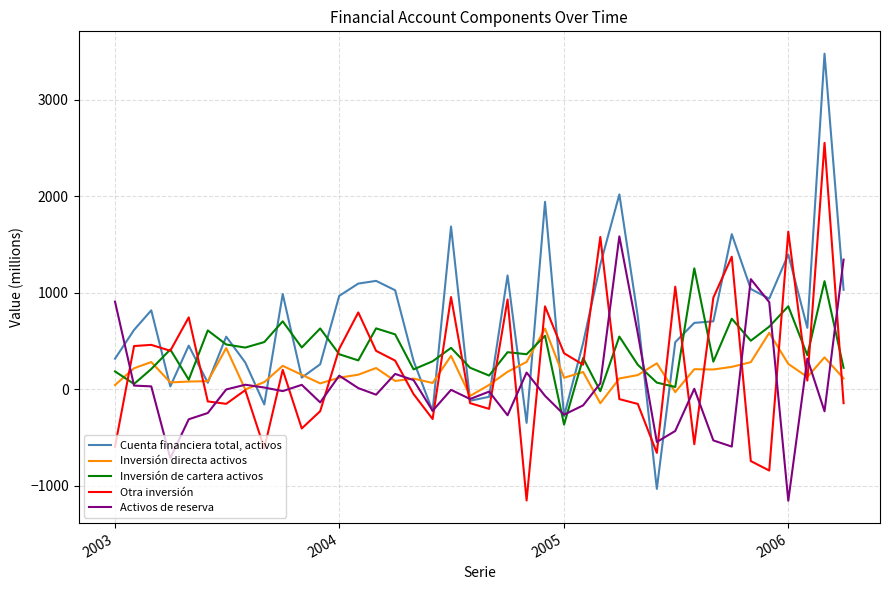

List the series in order of their peak value, highest first.

Cuenta financiera total, activos, Otra inversión, Activos de reserva, Inversión de cartera activos, Inversión directa activos